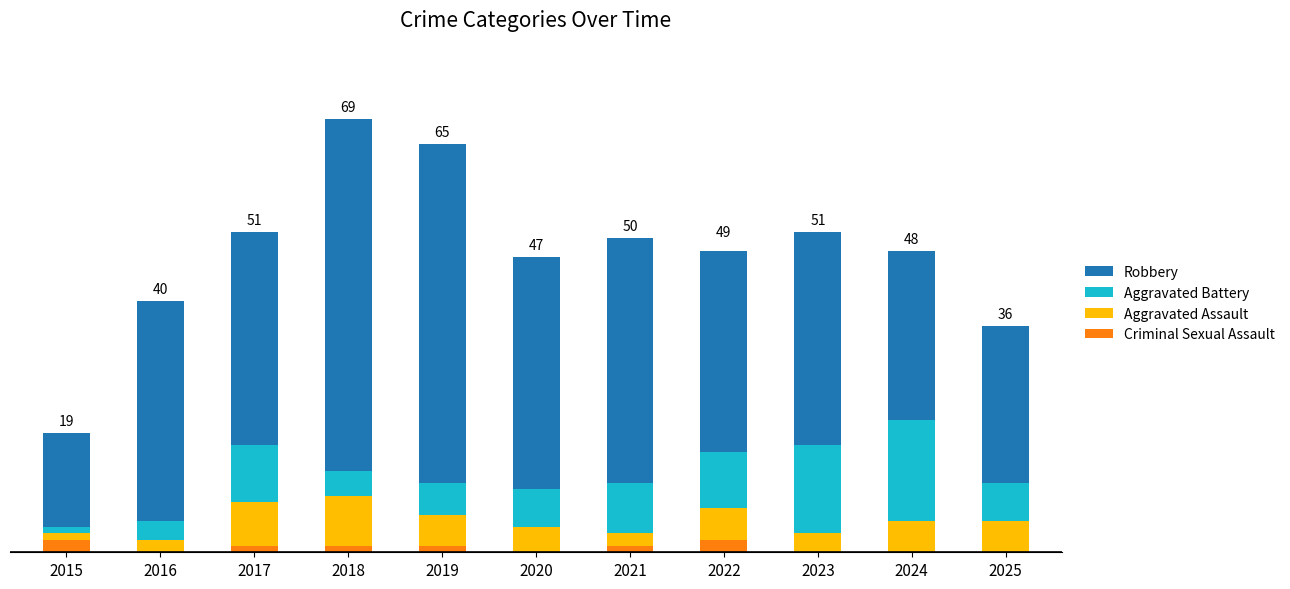

Are the bars grouped side by side (vs. stacked)?

No